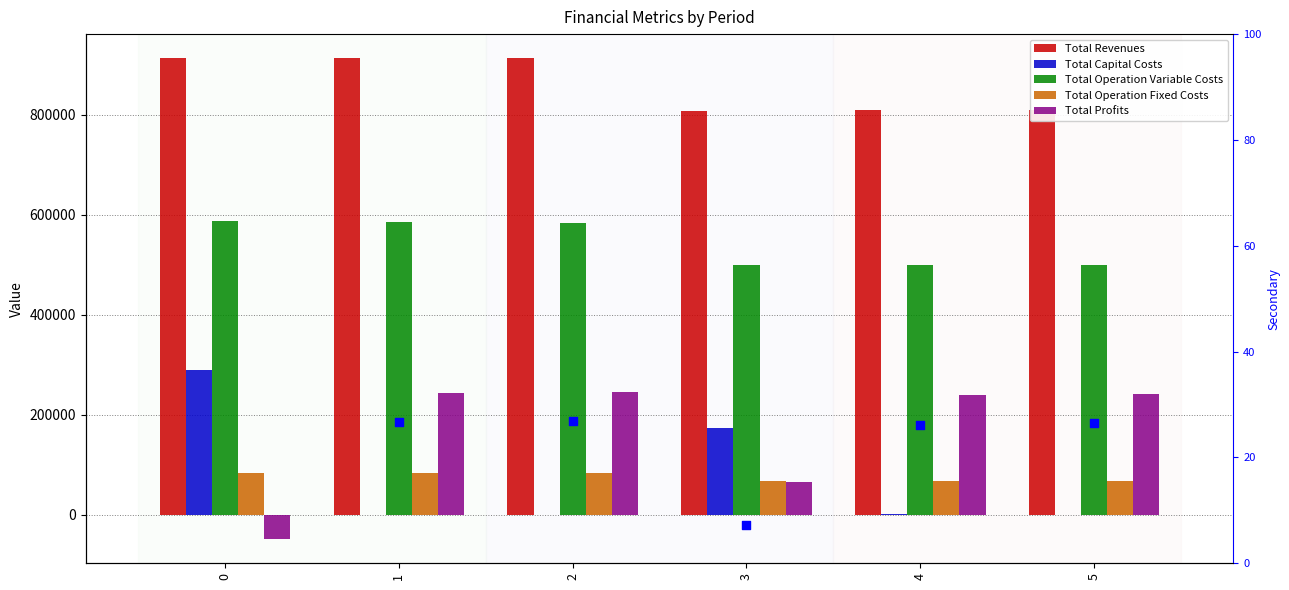

At how many categories does at least one series exceed 207256?

6